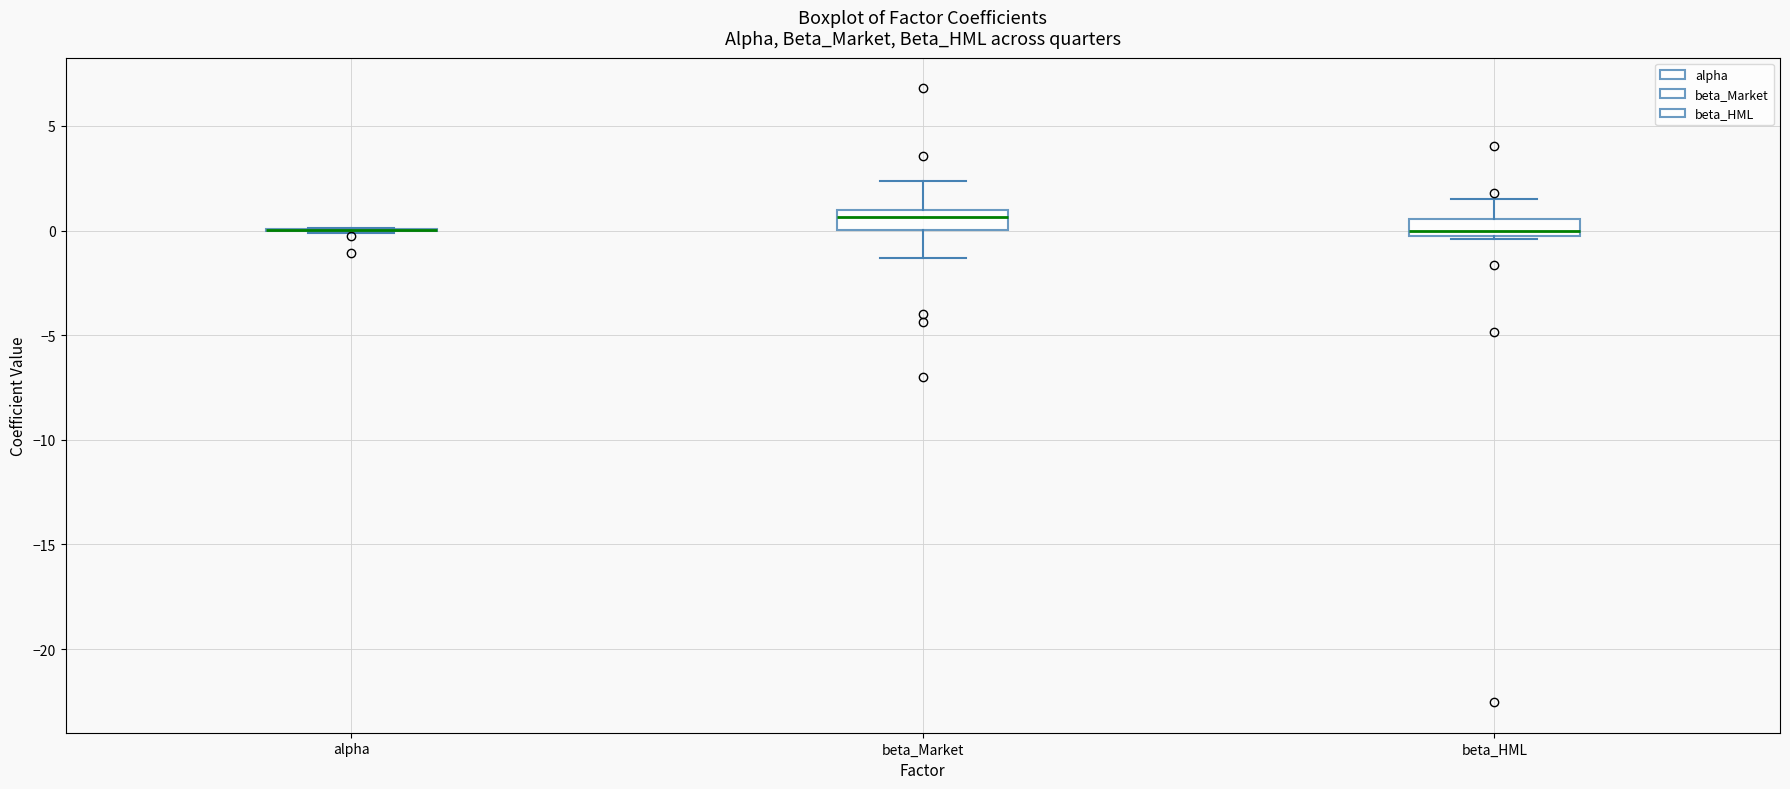

Reading left to right, transcribe this box plot: for each box, give where its median line is, the range the box spans, and where its two whiskers end, as read against the y-axis. The values are not printed on the chart, so give them approximately, as read against the axis.

alpha: box collapsed to a line at 0.0, whiskers 0.0 to 0.0
beta_Market: median 0.5, box 0.0 to 1.0, whiskers -1.5 to 2.5
beta_HML: median 0.0, box -0.5 to 0.5, whiskers -0.5 to 1.5